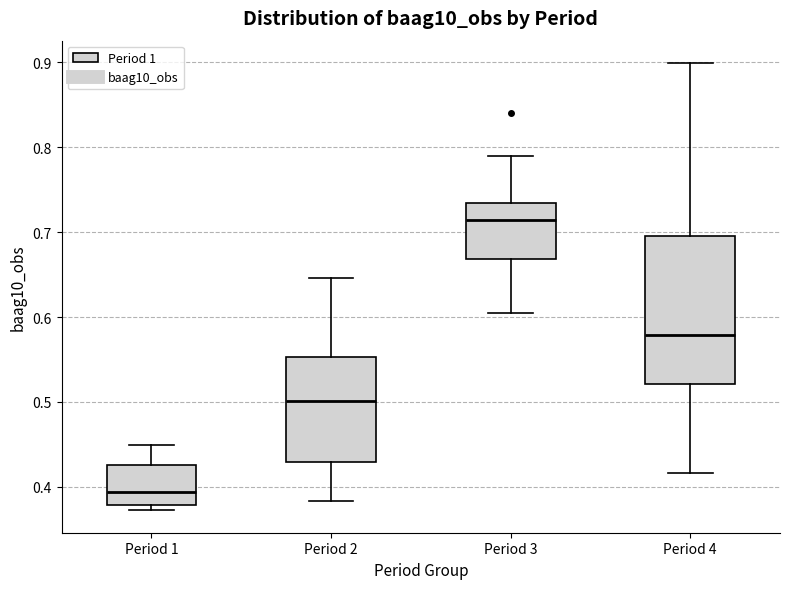

Where does the median line of the box for Period 3 sit on the y-axis? The values are not printed on the chart, so give them approximately, as read against the axis.

0.71